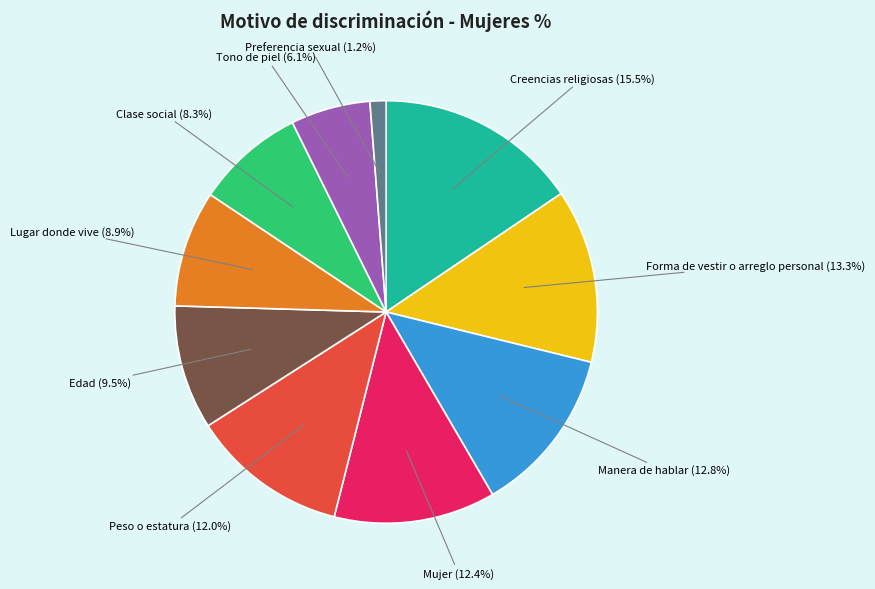

Count the number of slices in the pie.

10